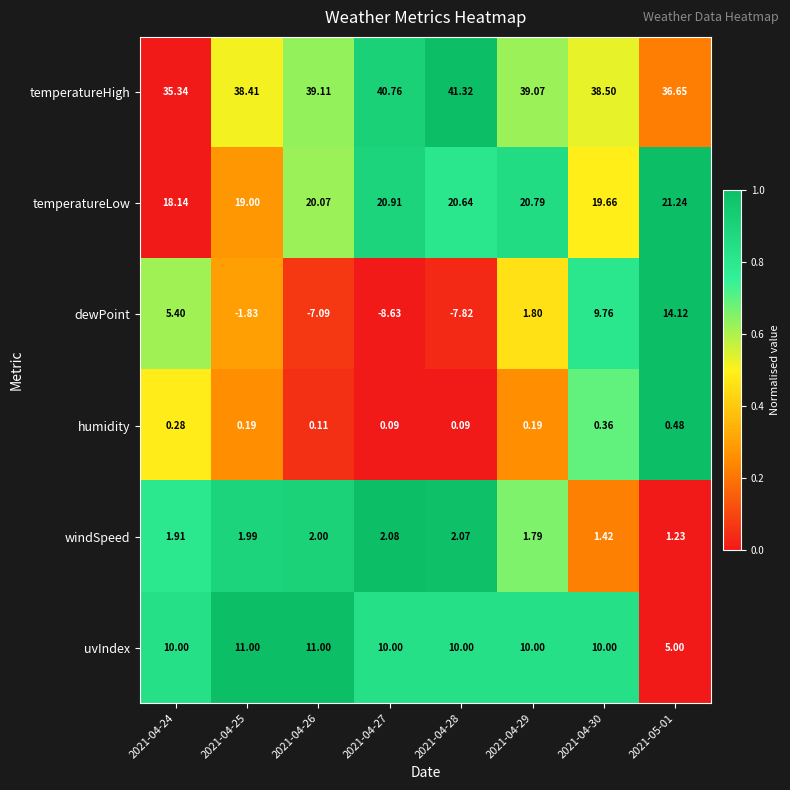

What is the greatest value displayed?

41.3